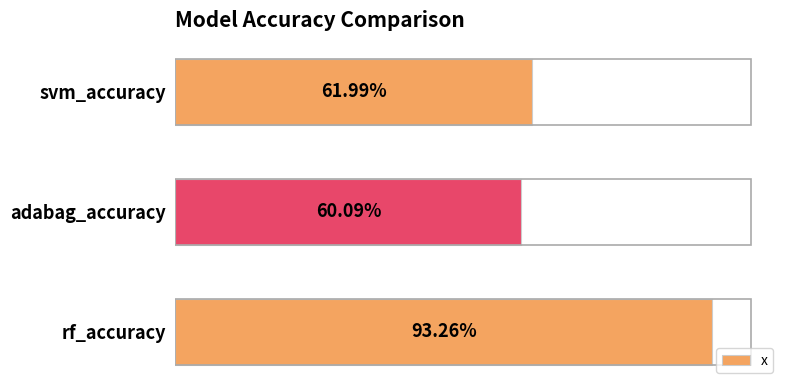

What is the value of the 2nd bar from the left?

0.6